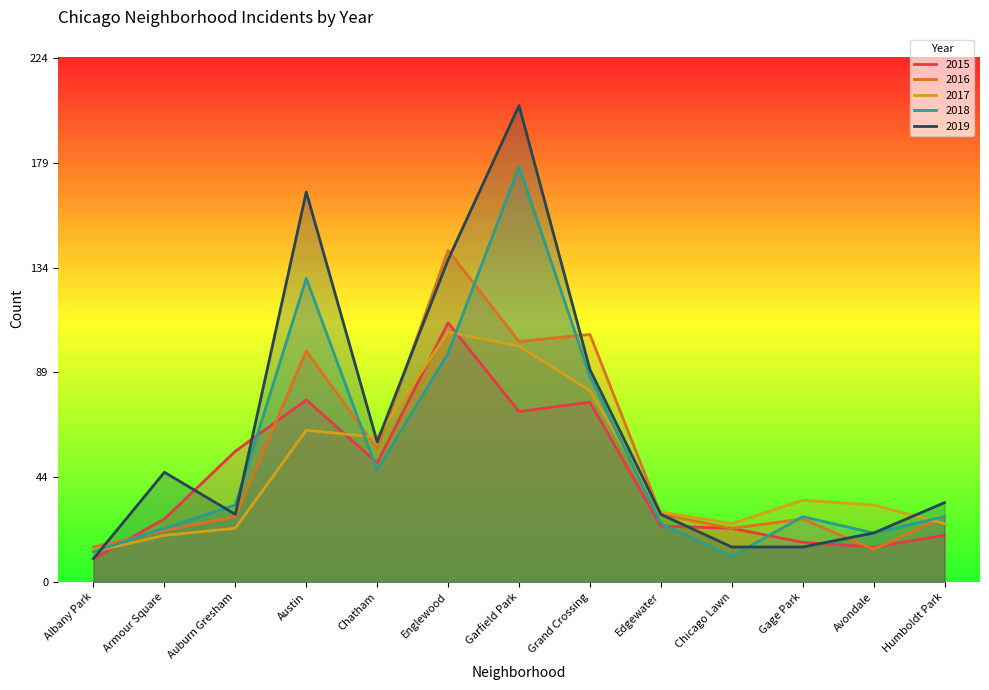

What is the difference between the highest and lowest values at Garfield Park?

131